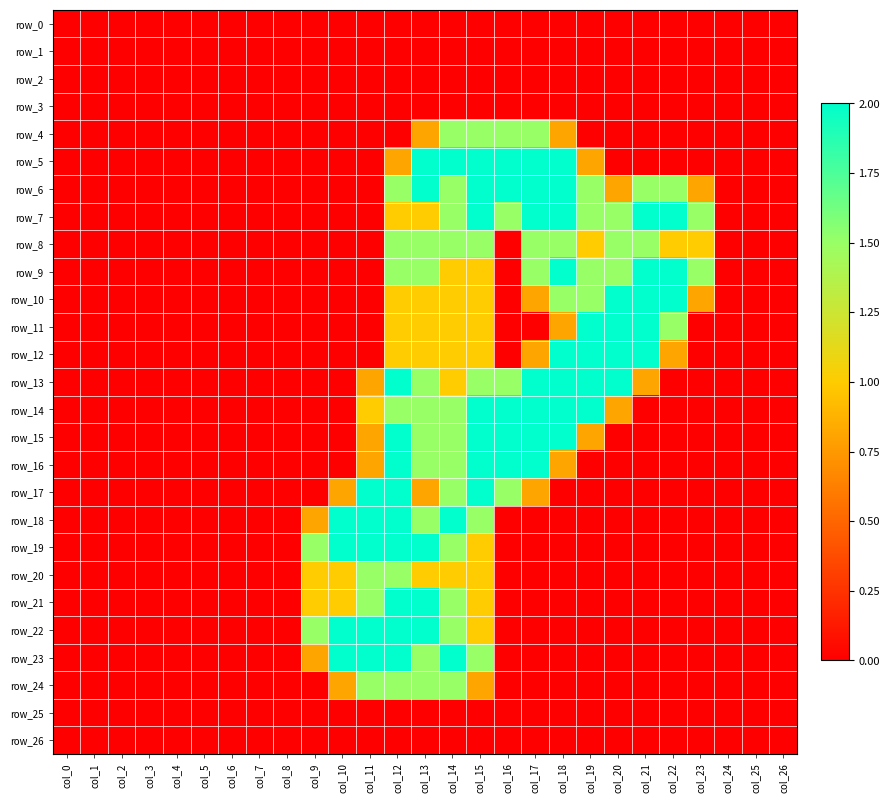

Where is row_11 nearest to the value 1?

col_12